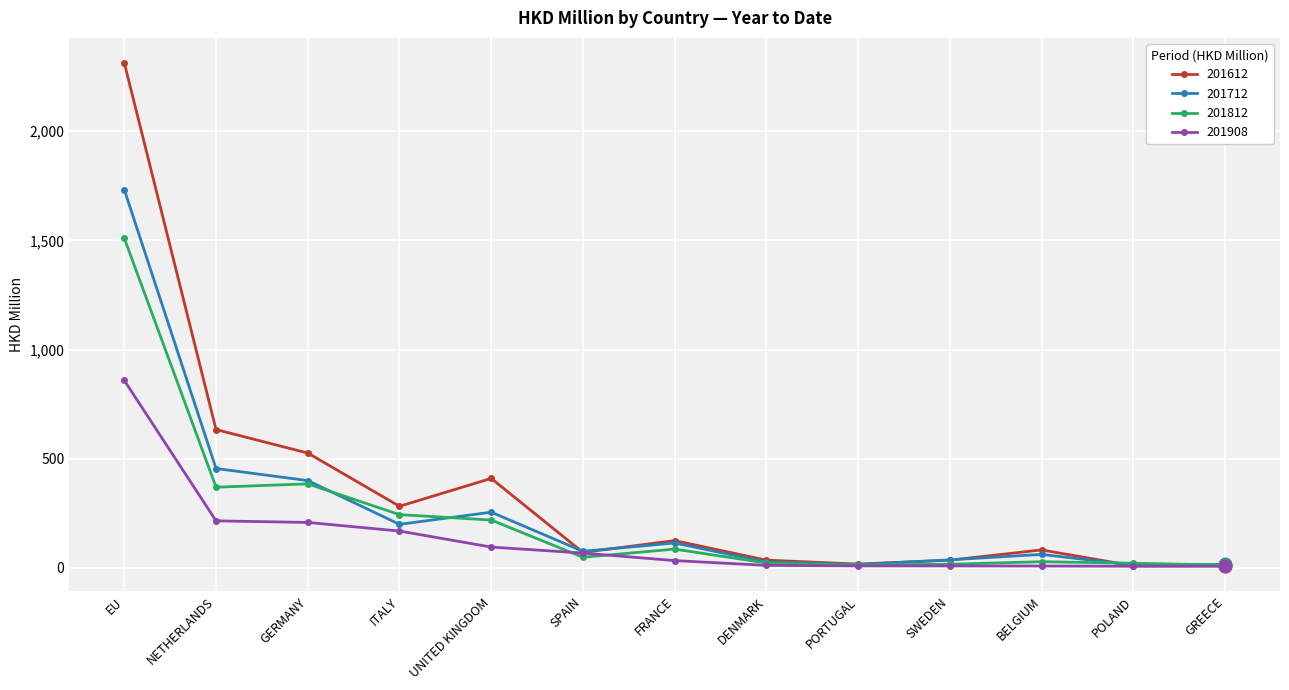

Is it true that 201712 equals 226.4 at NETHERLANDS?

False